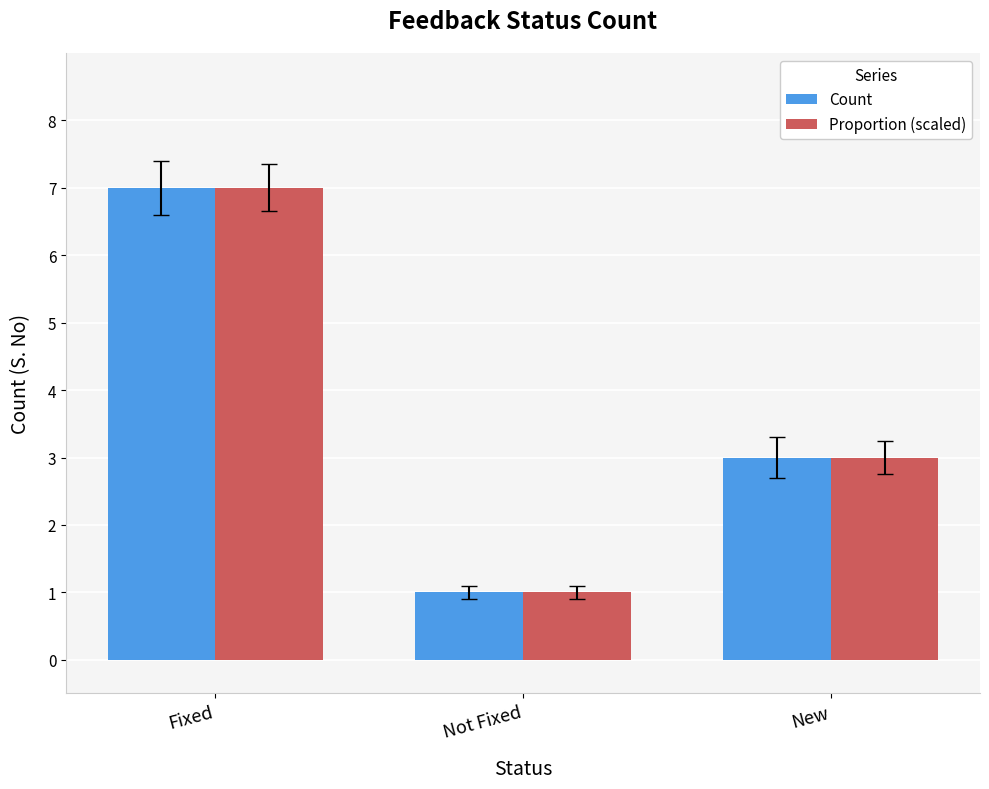

What is the greatest value displayed?

7